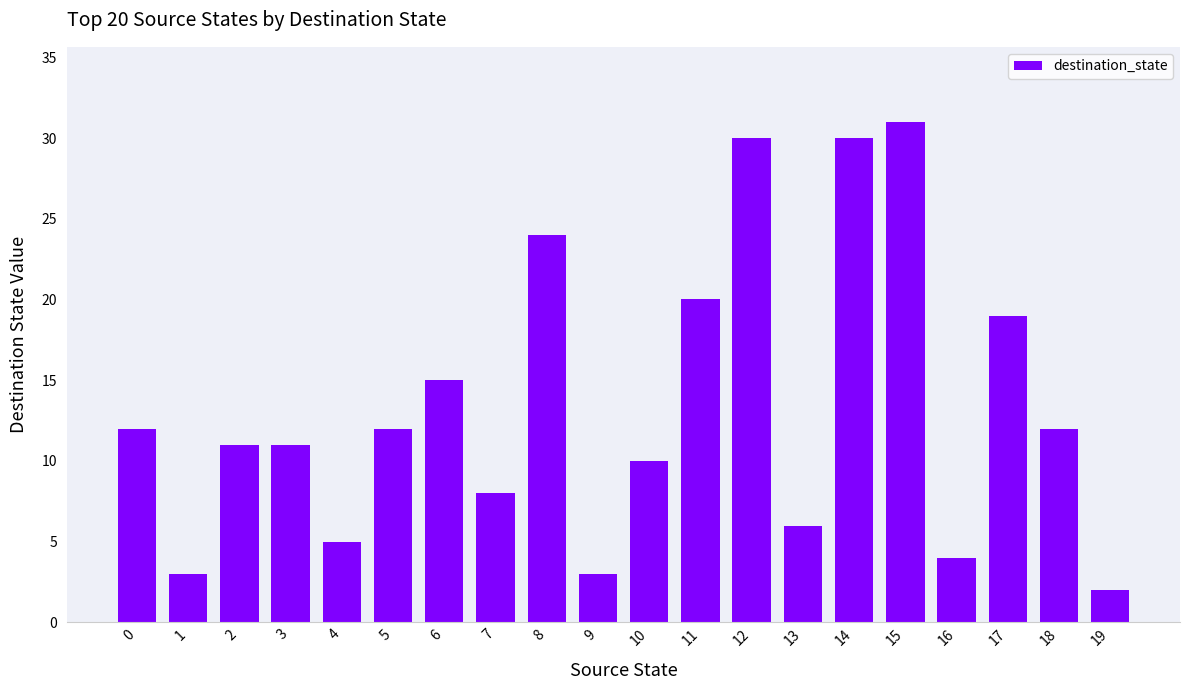

The chart shows a value of 20 at 6. True or false?

False